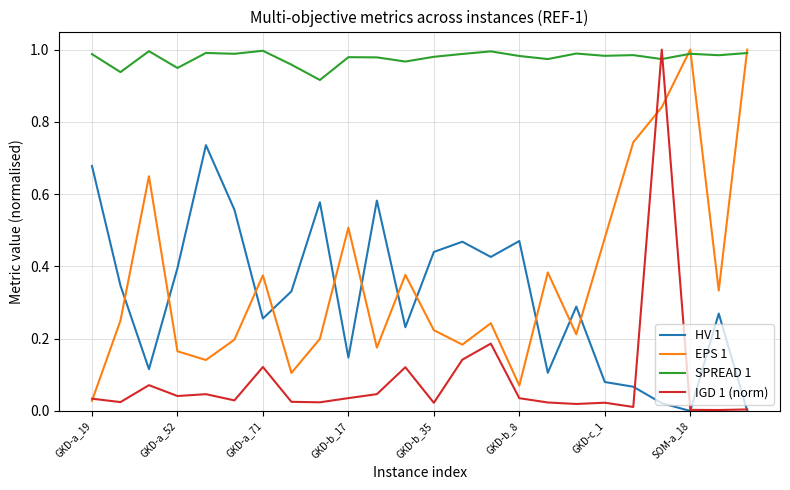

Which series has the largest total across all categories?

SPREAD 1